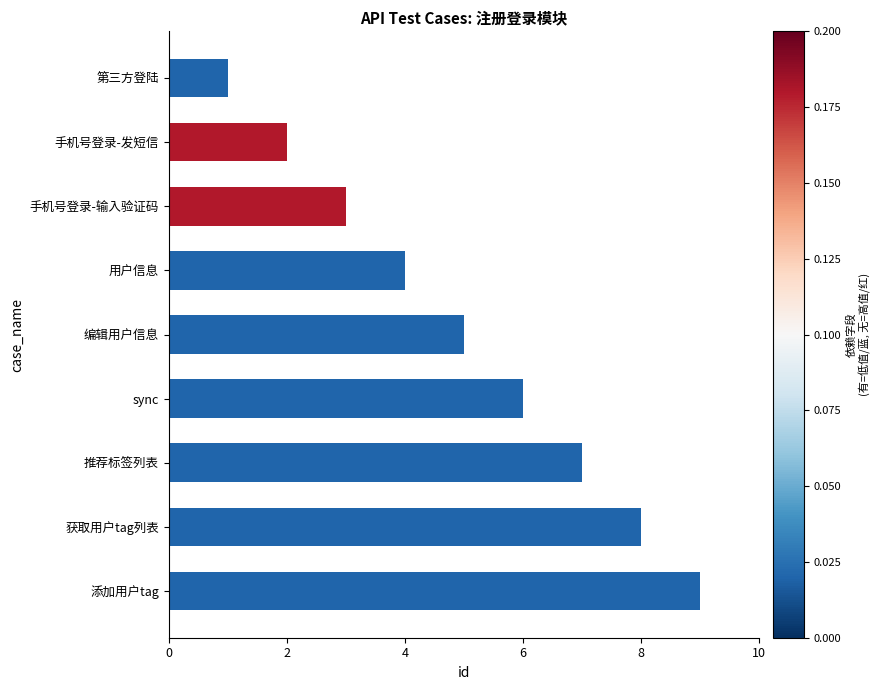

What is the ratio of the value at 用户信息 to the value at 手机号登录-输入验证码?

1.3